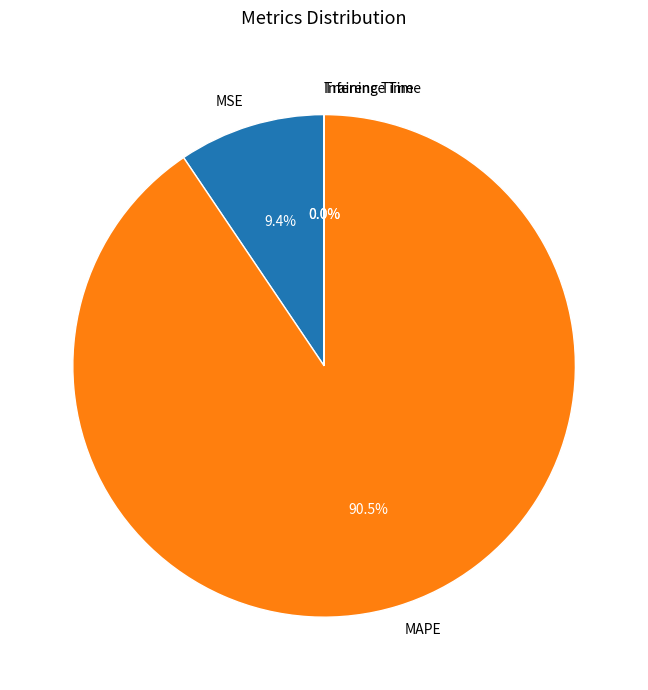

Which has a higher value, MAPE or MSE?

MAPE